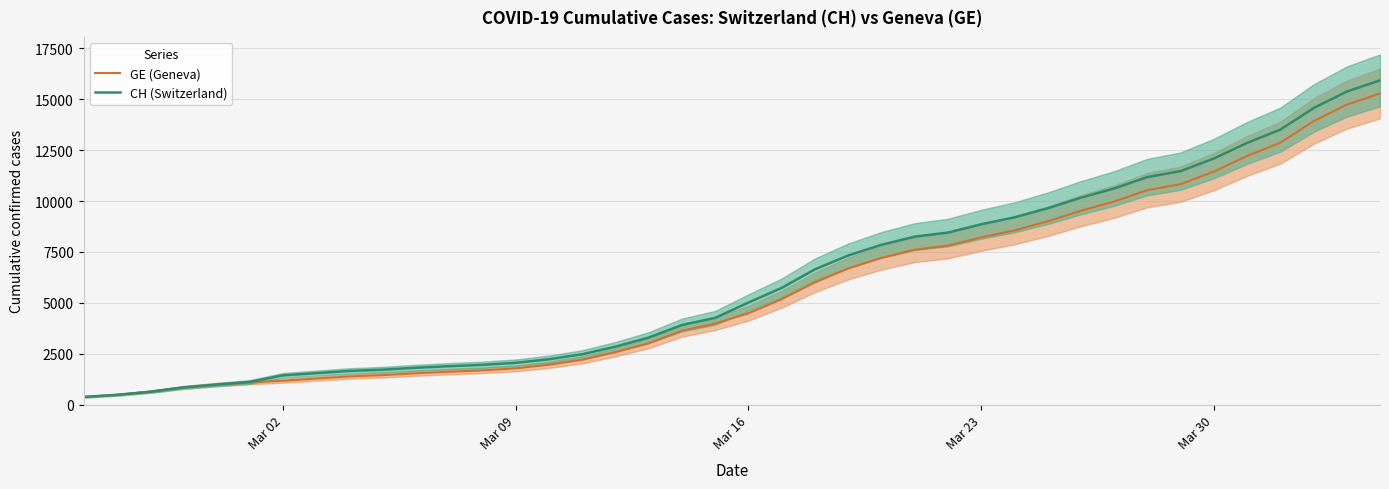

True or false: CH (Switzerland) and GE (Geneva) intersect in this chart.

False